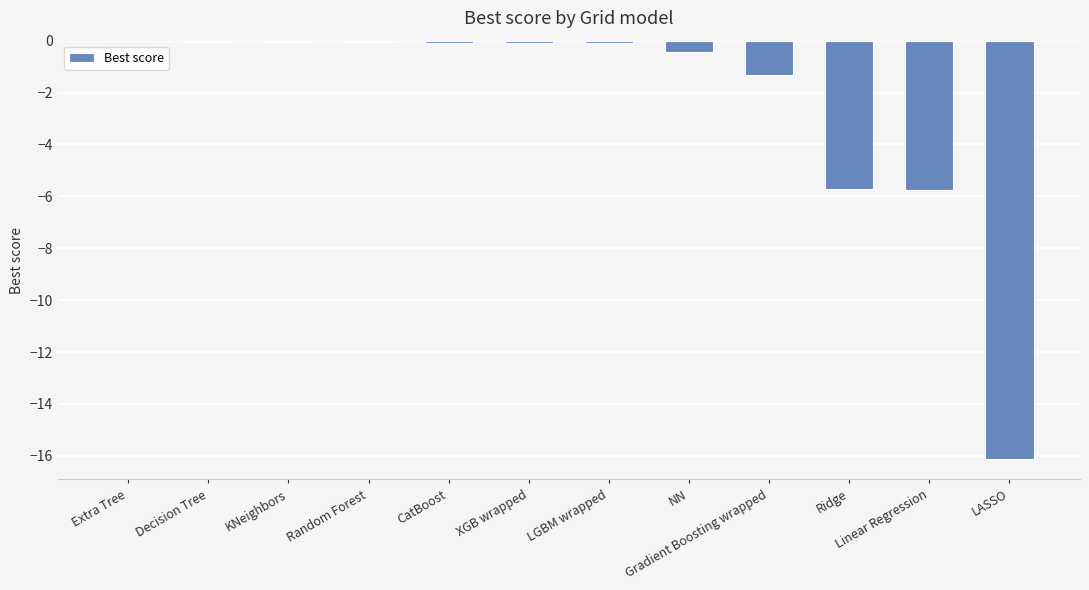

Are the bars horizontal?

No